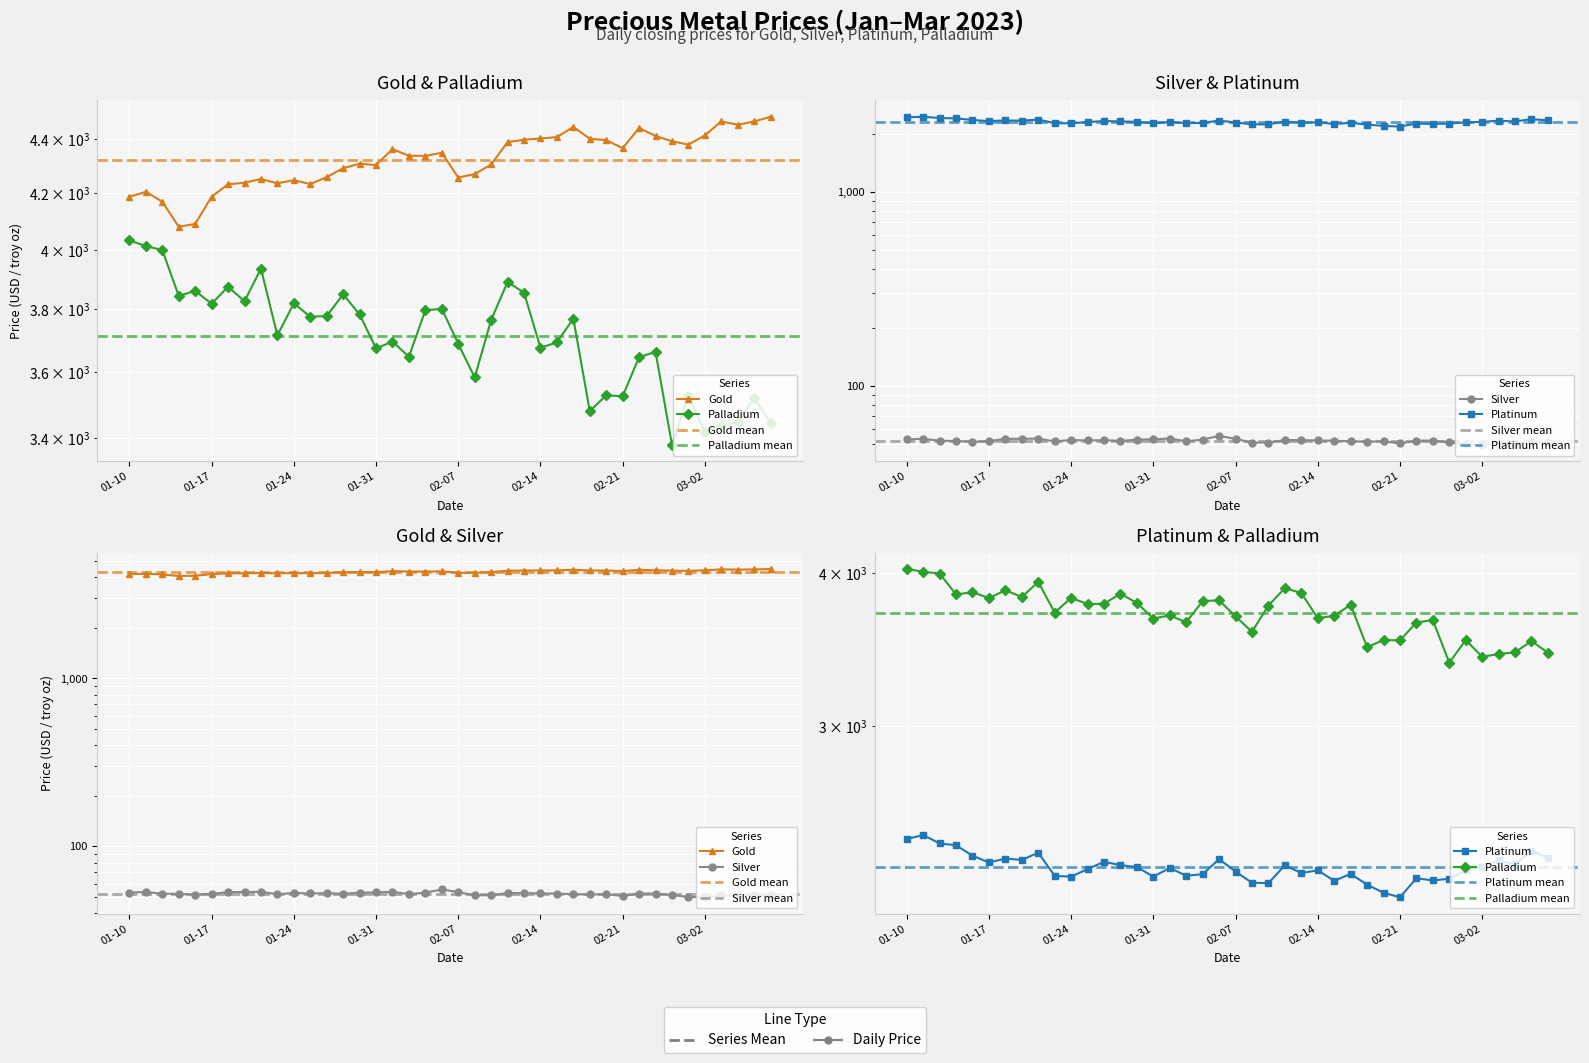

Where is the first local minimum for platinum?

01-17